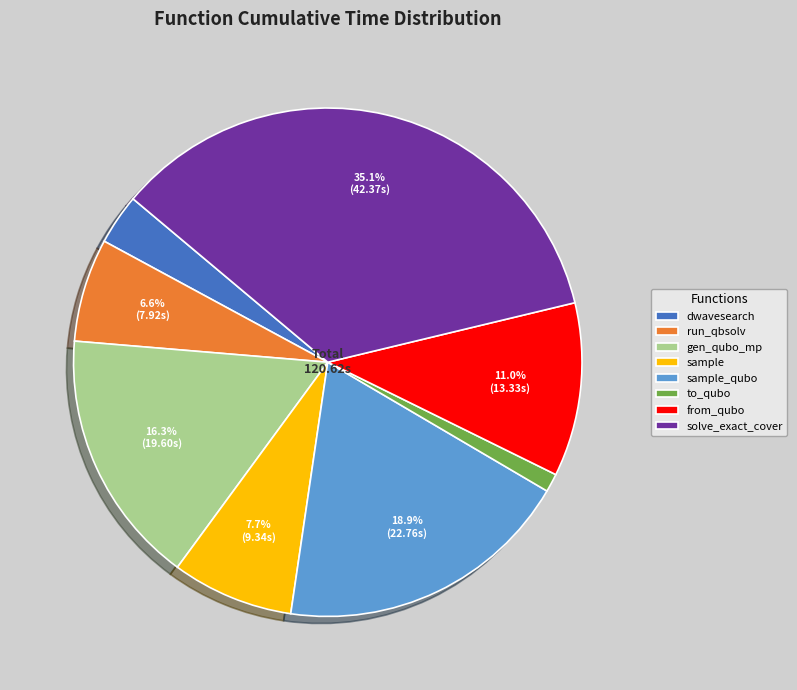

Is the sum of from_qubo and run_qbsolv greater than half?

No